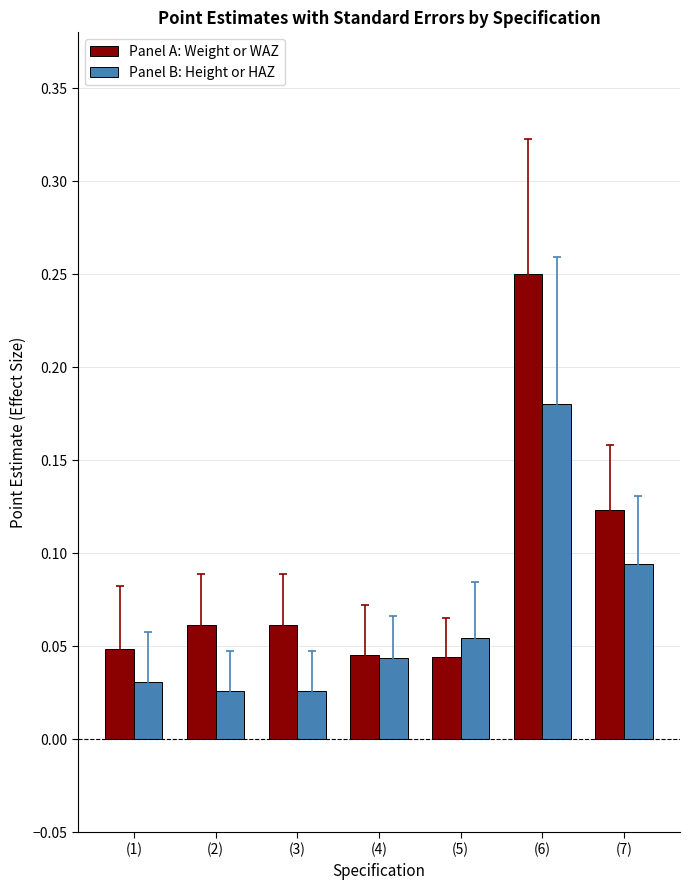

Which series has the widest spread of values?

Panel A: Weight or WAZ